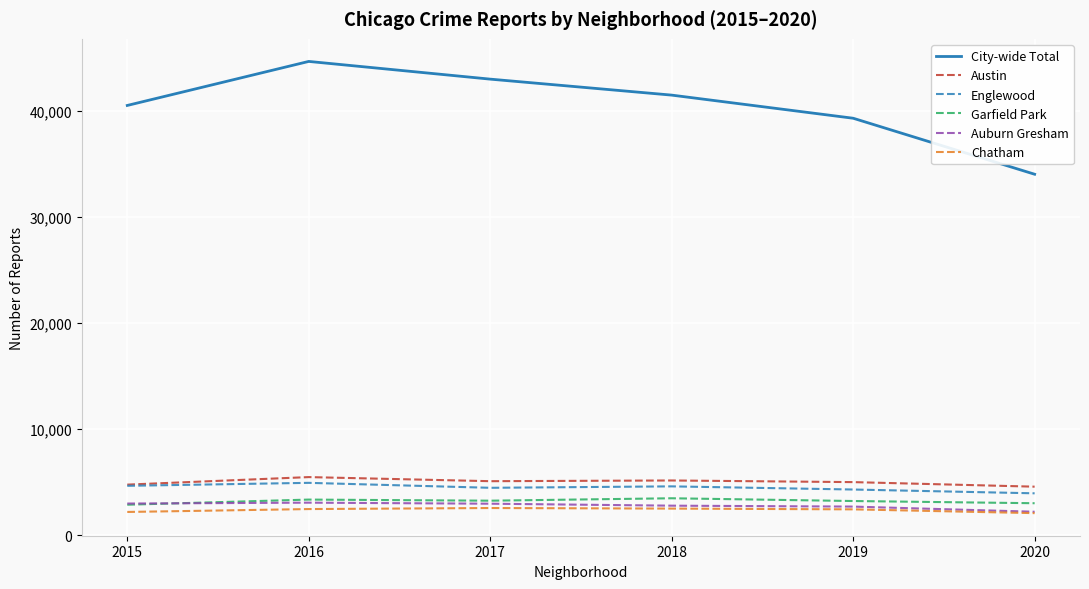

True or false: Chatham and Austin cross at least once.

False